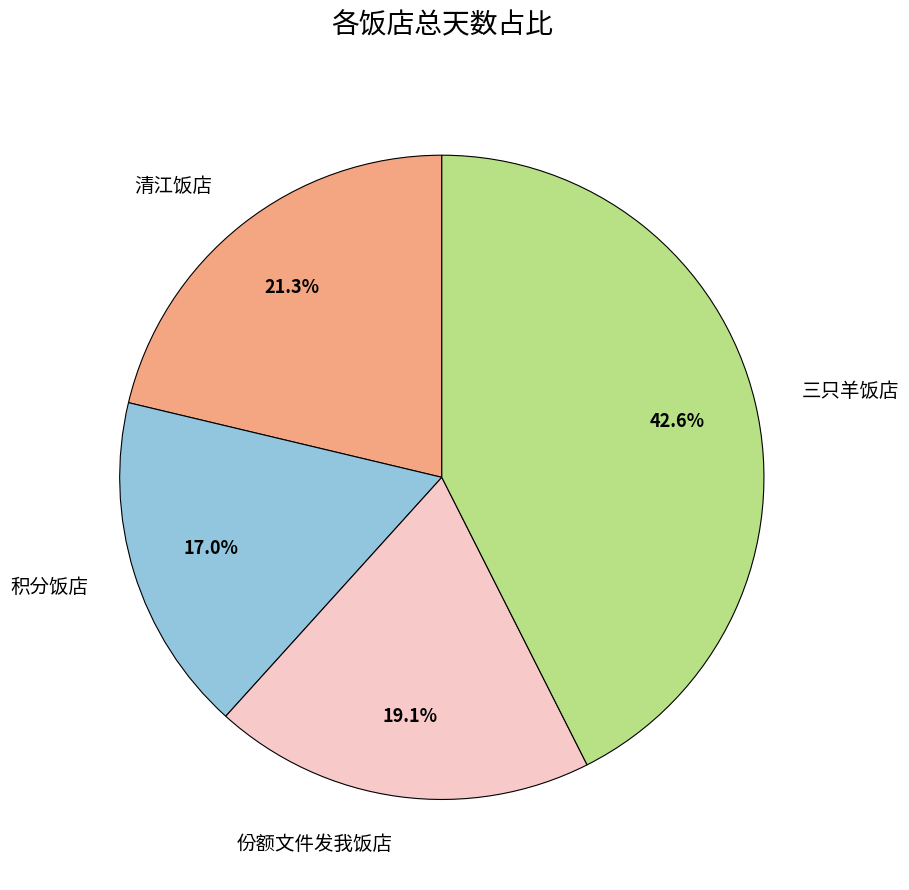

Is there any slice that represents more than half of the pie?

No